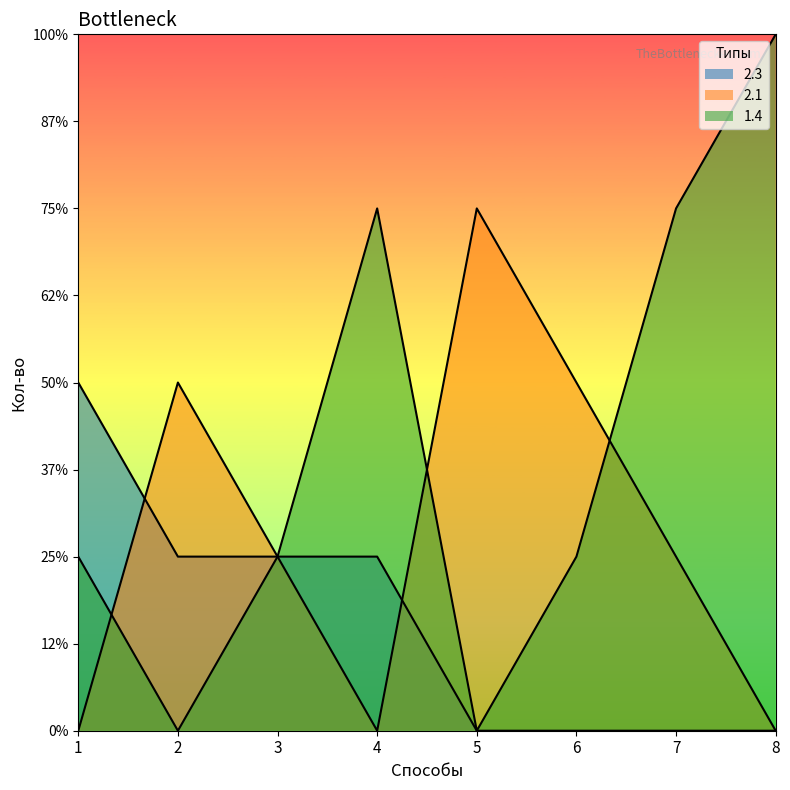

Rank the categories by 2.3 value from lowest to highest.

5, 6, 7, 8, 2, 3, 4, 1